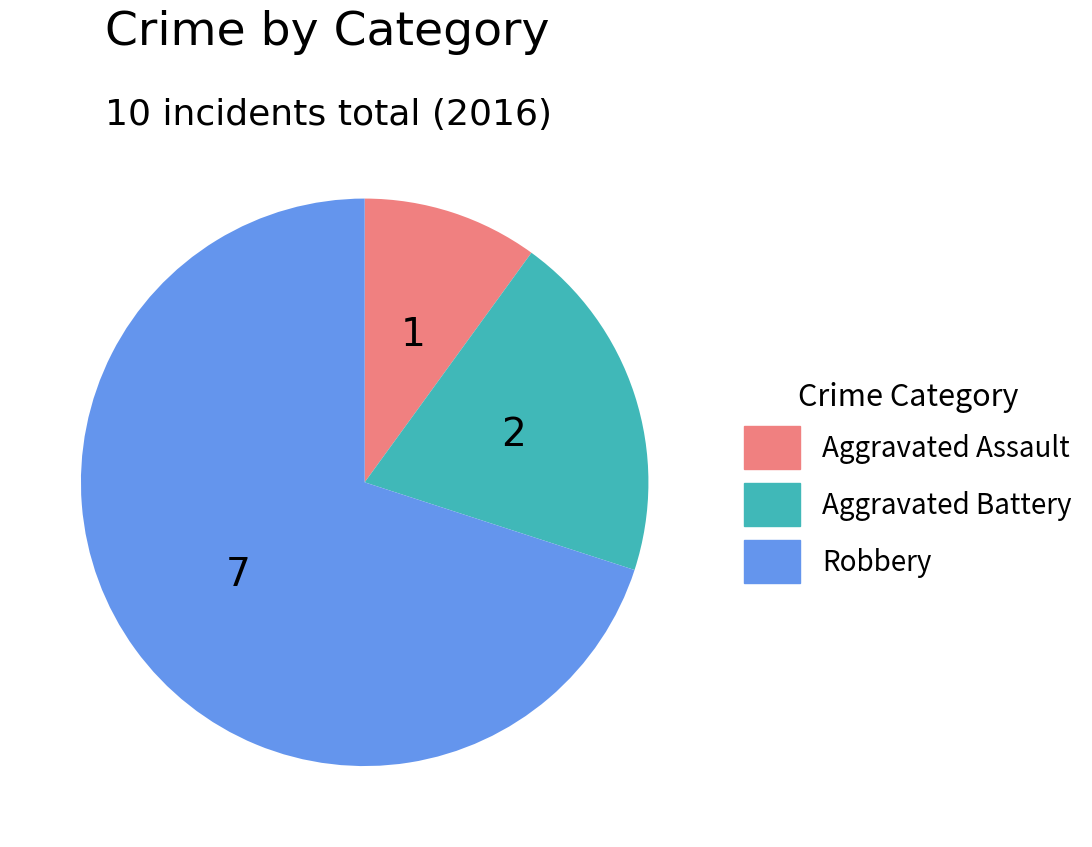

Do Aggravated Assault and Robbery together represent more than half of the pie?

Yes